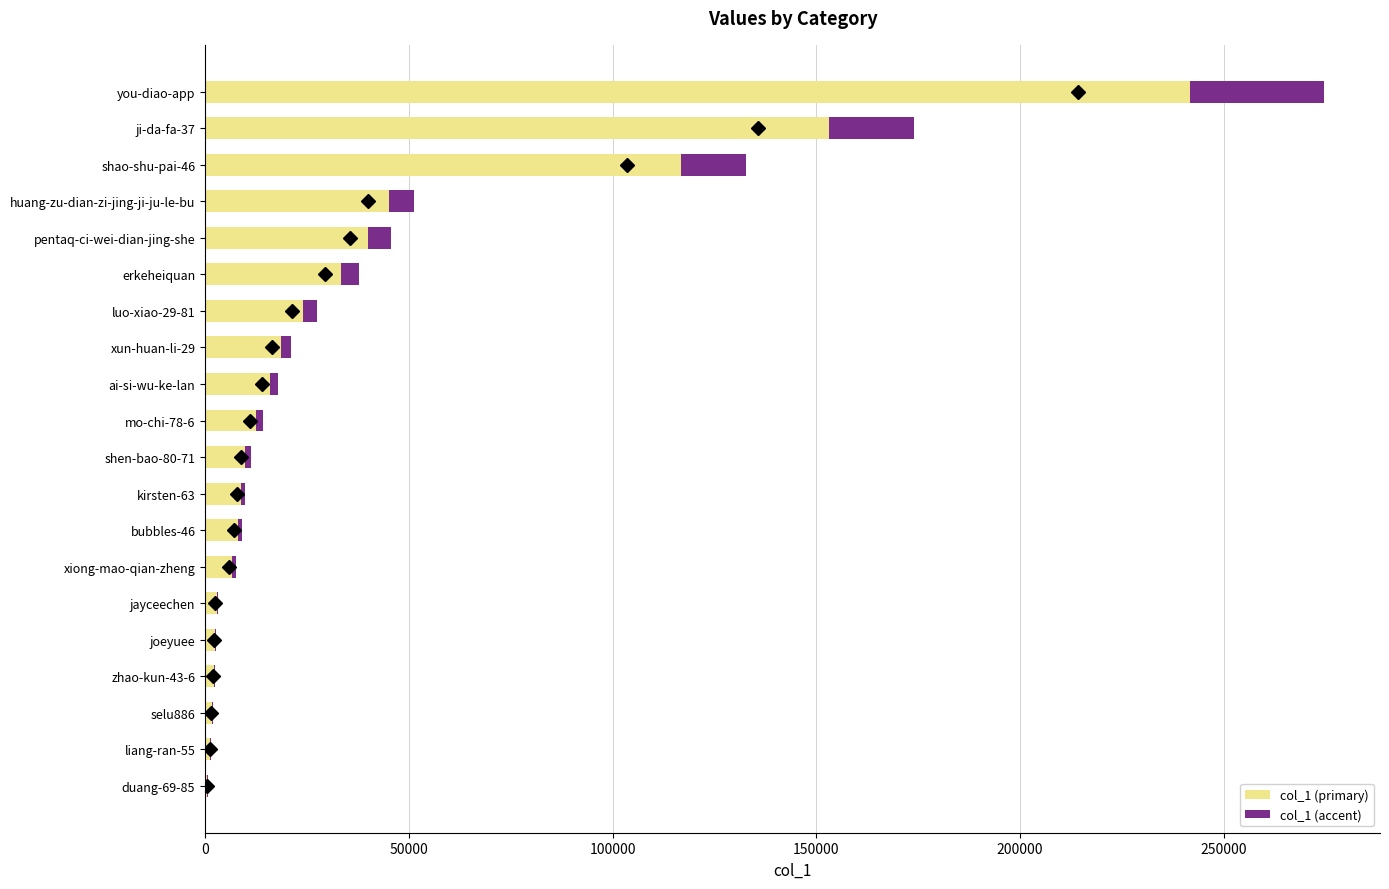

At how many categories does at least one series exceed 100216?

3